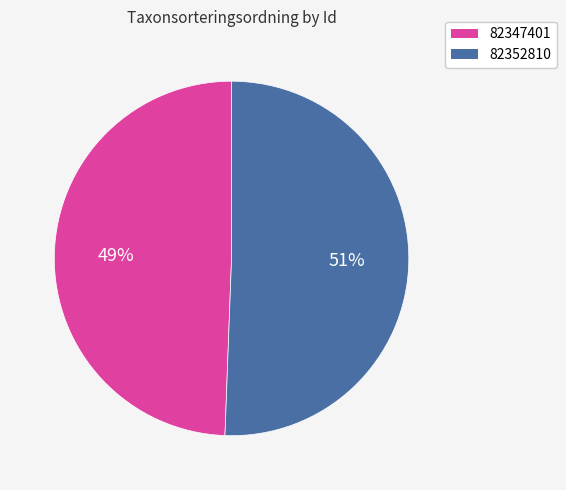

Which slice represents more than half of the pie?

82352810